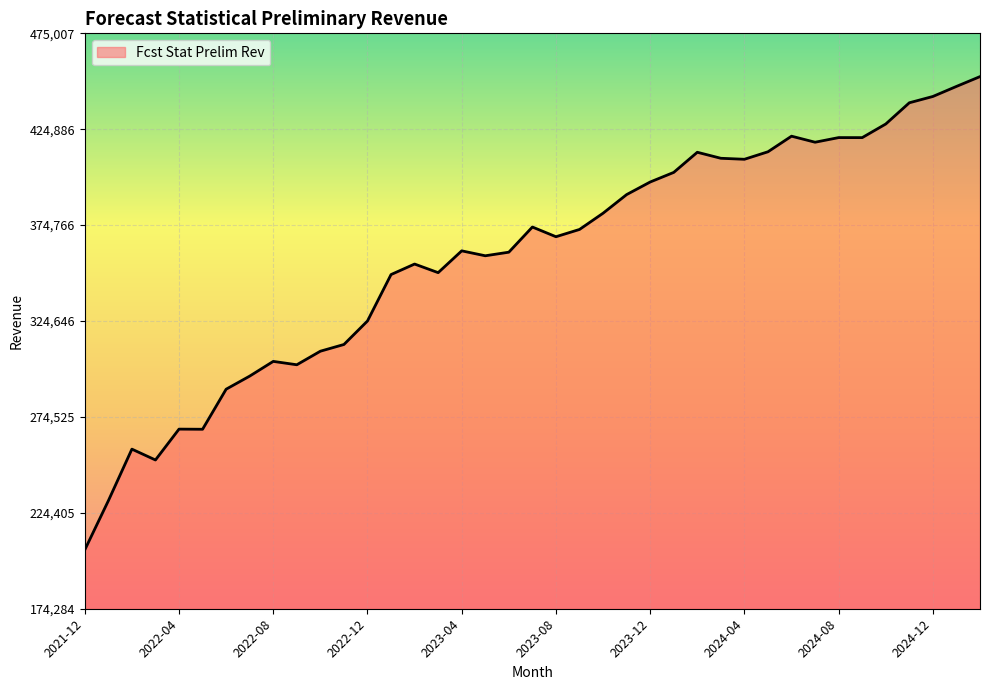

What is the greatest value displayed?

452388